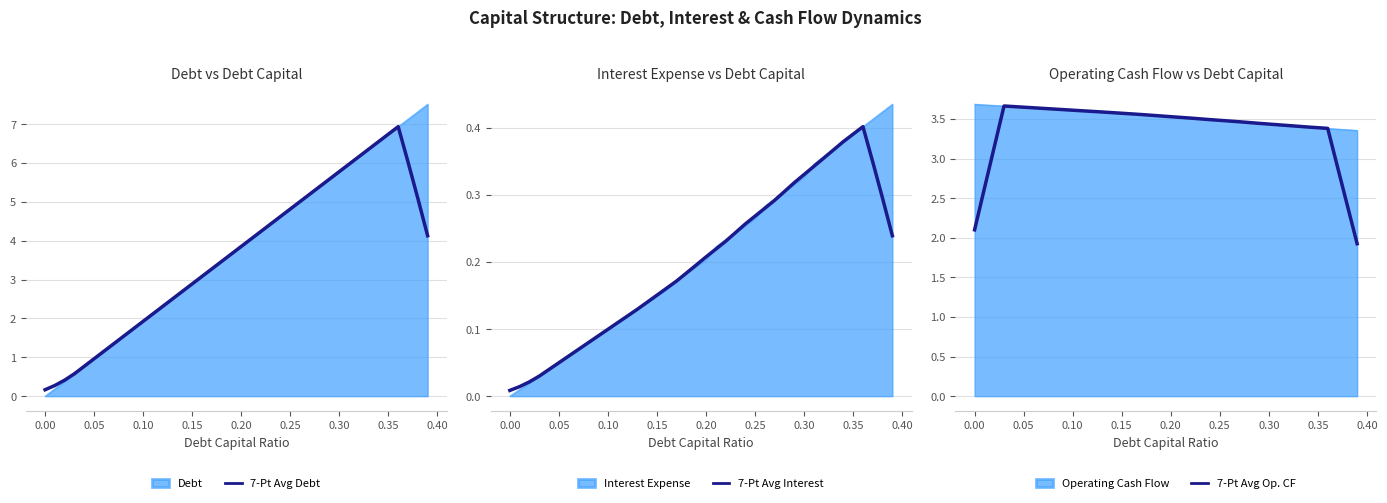

True or false: 7-Pt Avg Debt and 7-Pt Avg Op. CF cross at least once.

True